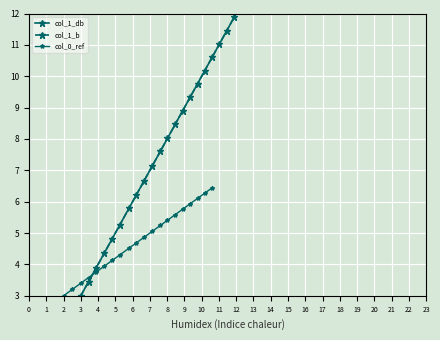

What are all the series names shown in the legend?

col_1_db, col_1_b, col_0_ref